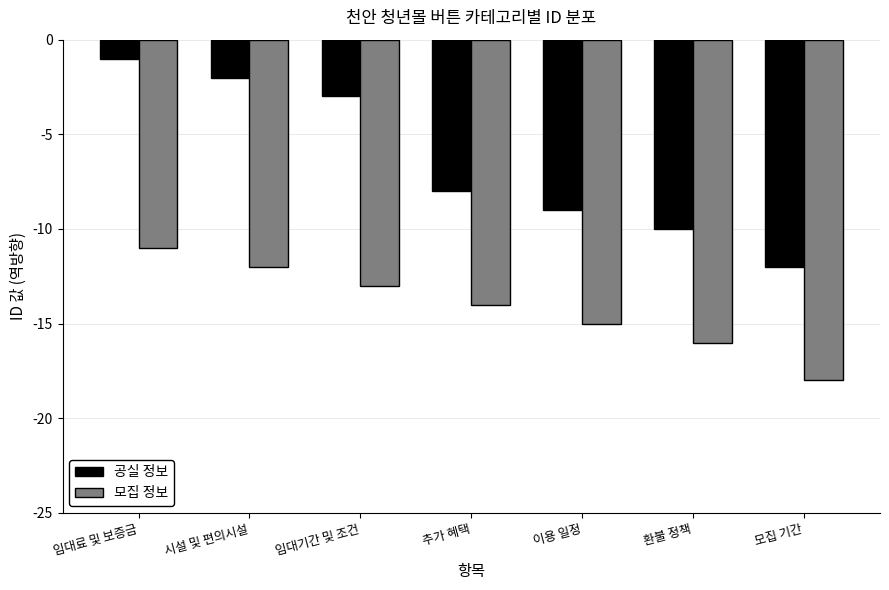

Reading left to right, transcribe all the data shown in this chart.

공실 정보: 임대료 및 보증금=-1	시설 및 편의시설=-2	임대기간 및 조건=-3	추가 혜택=-8	이용 일정=-9	환불 정책=-10	모집 기간=-12
모집 정보: 임대료 및 보증금=-11	시설 및 편의시설=-12	임대기간 및 조건=-13	추가 혜택=-14	이용 일정=-15	환불 정책=-16	모집 기간=-18